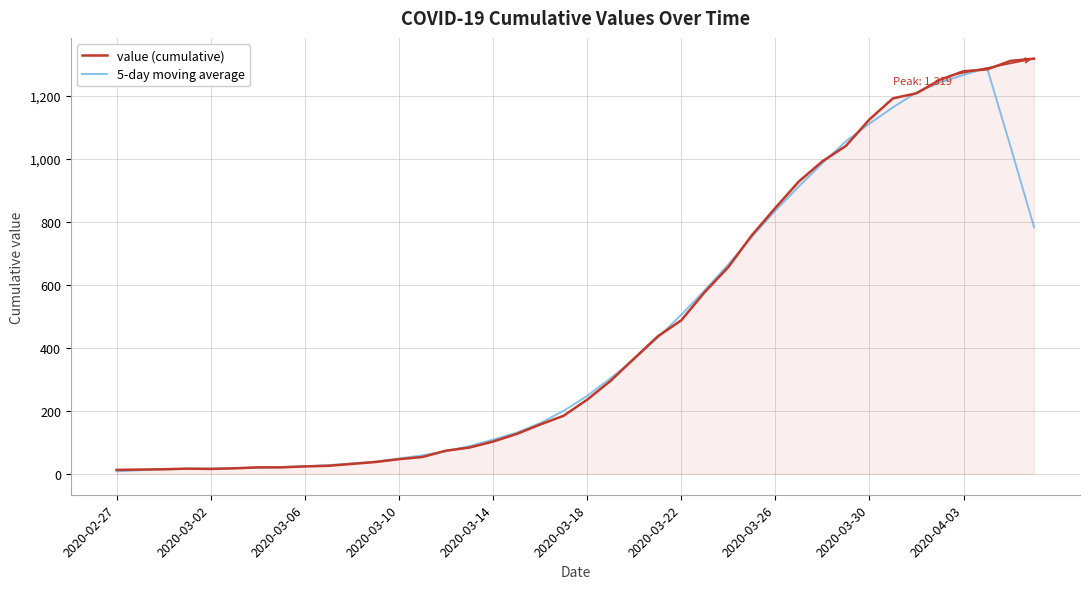

What is the highest value of the 5-day moving average series?

1289.4